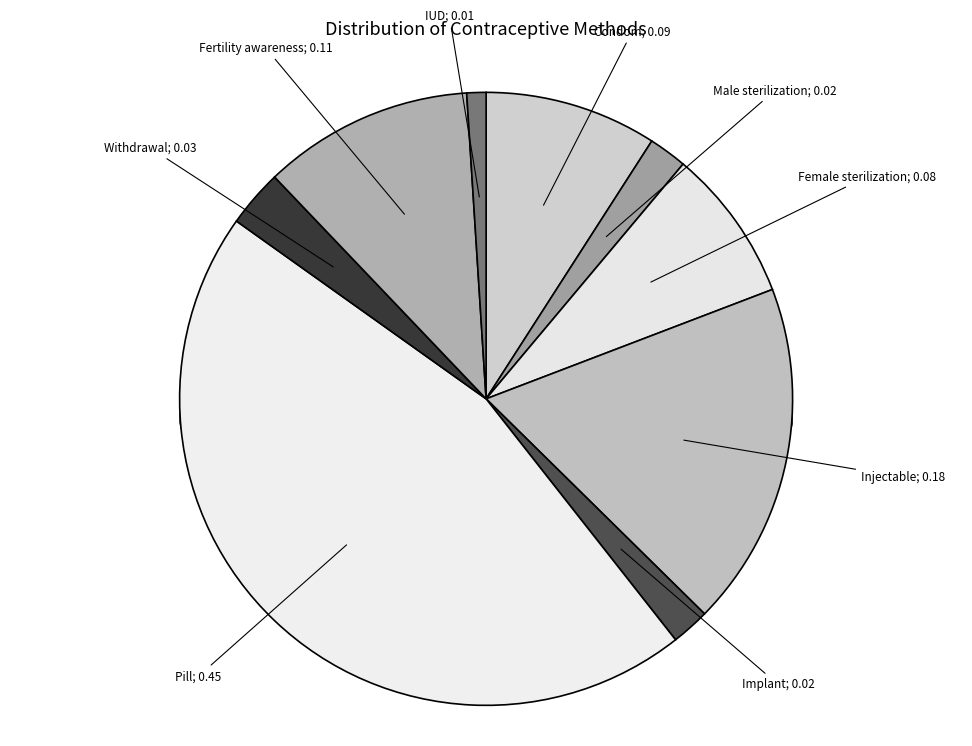

To the nearest percent, what is the average slice percentage?

11%